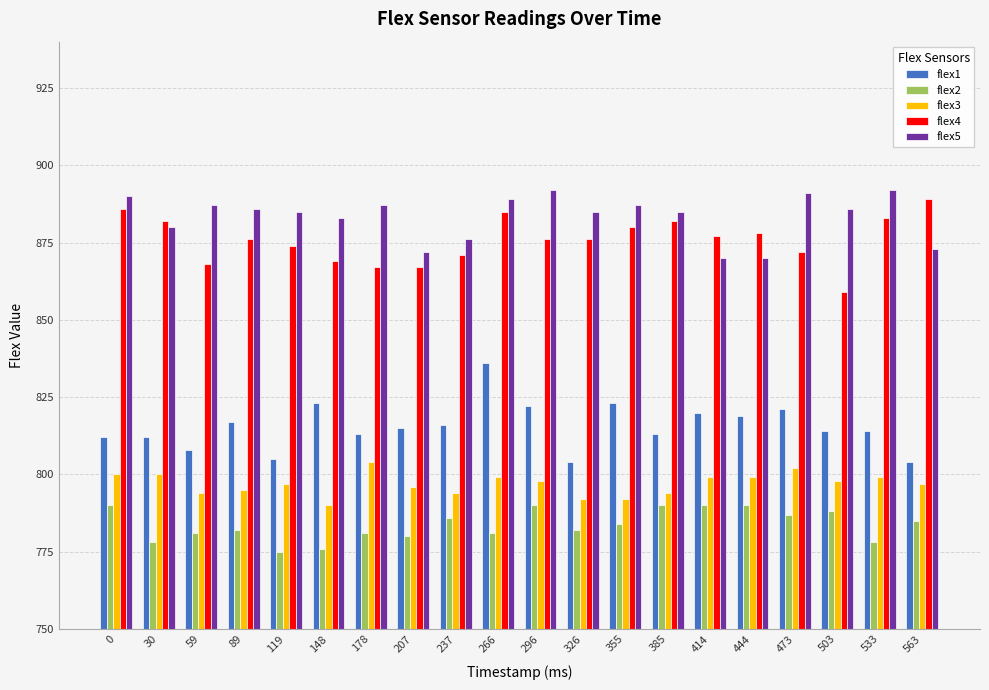

The flex3 series shows 797 at 119. True or false?

True